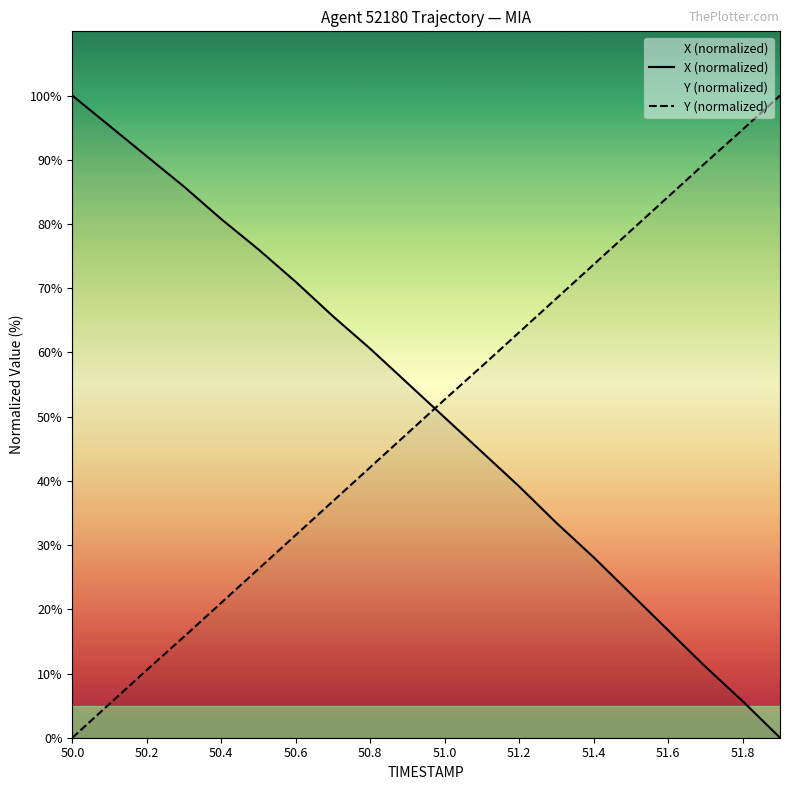

List the series in order of their peak value, lowest first.

X (normalized), Y (normalized)